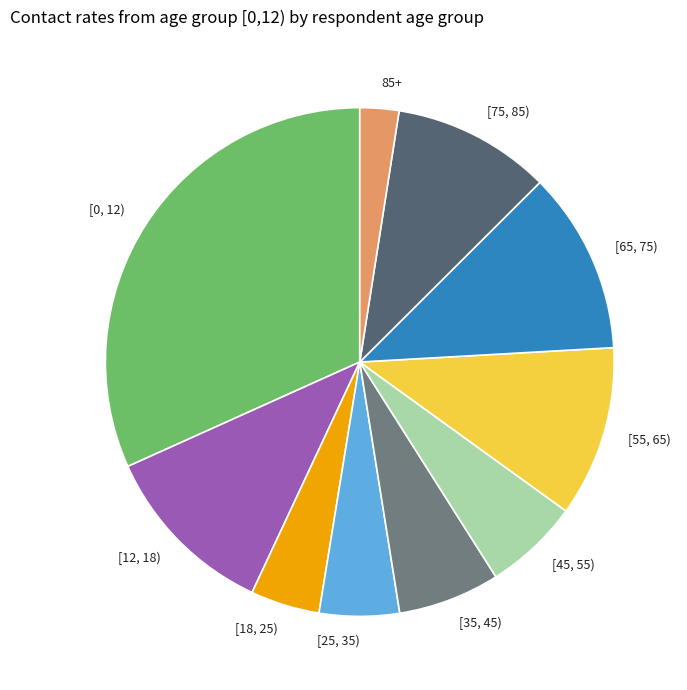

How many slices are in this pie chart?

10